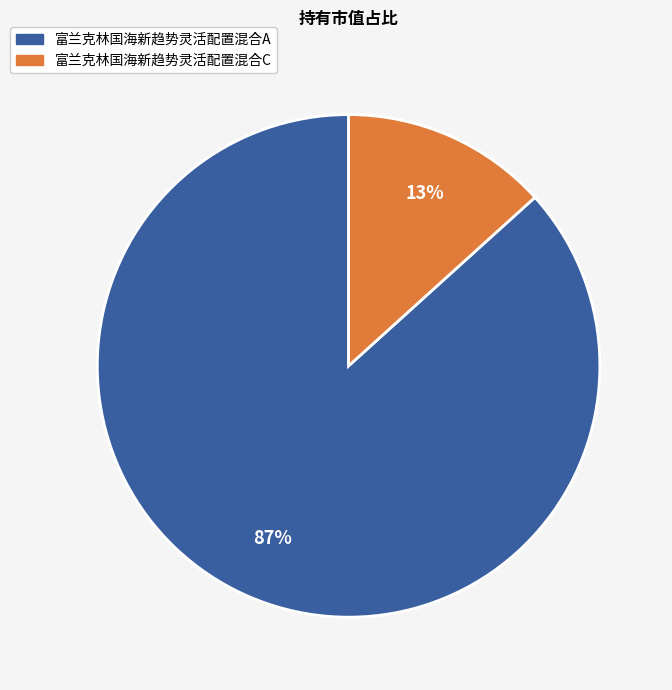

To the nearest percent, what is the average slice percentage?

50%